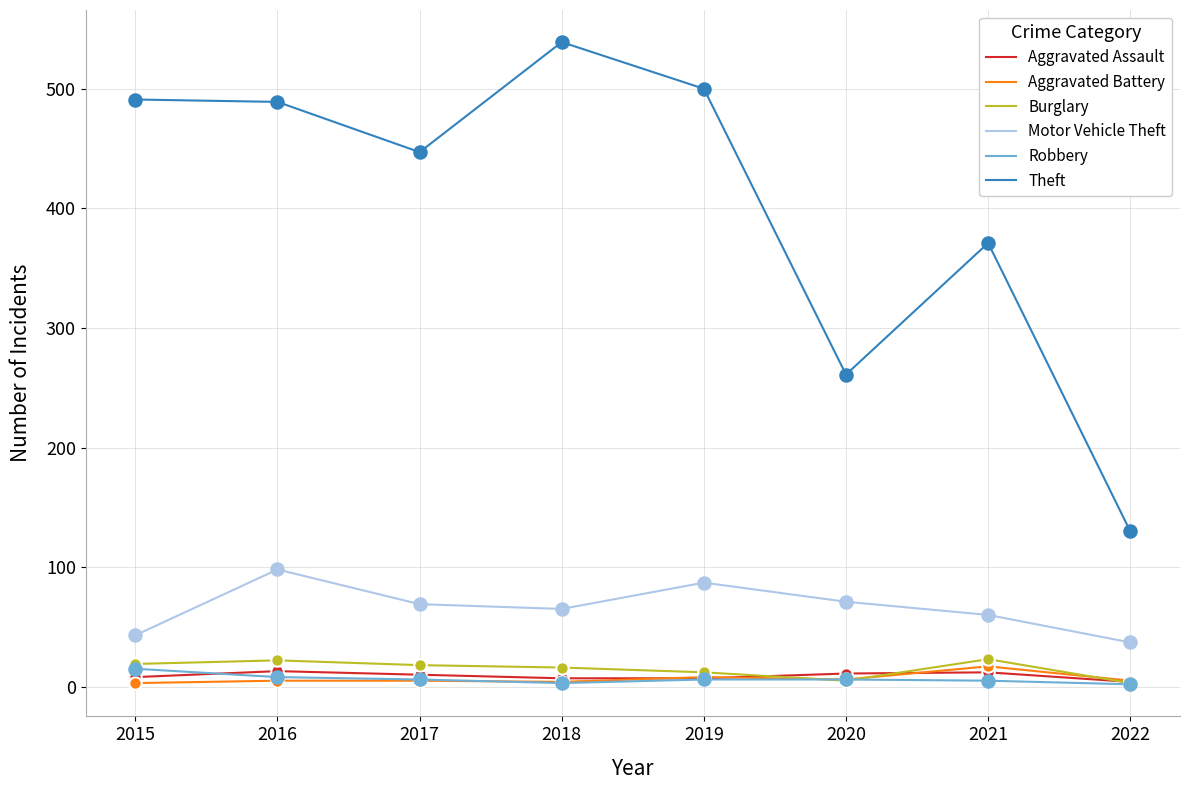

Is it true that Motor Vehicle Theft equals 144 at 2019?

False